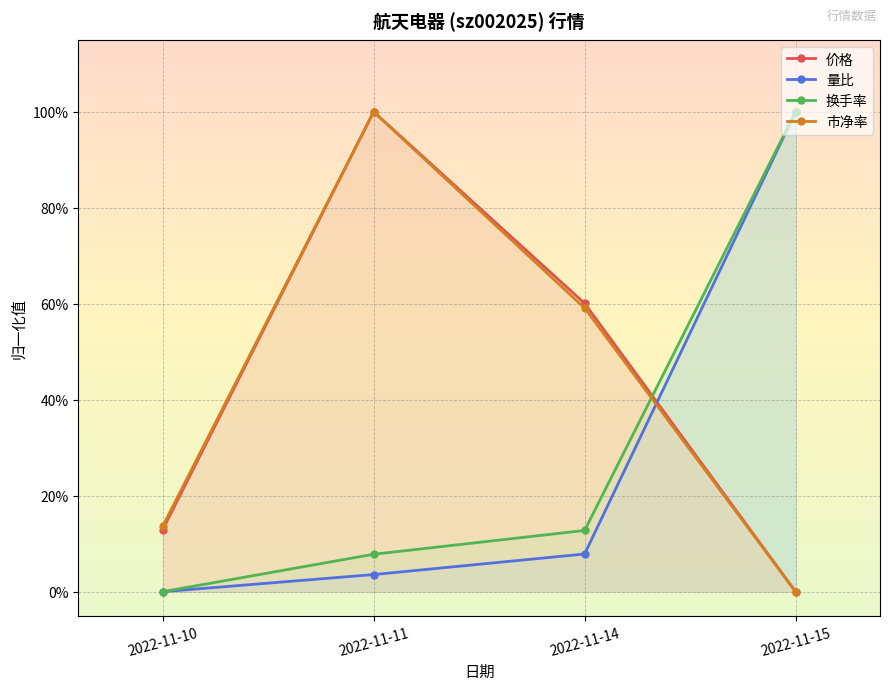

What is the average value of the 量比 series?

0.3